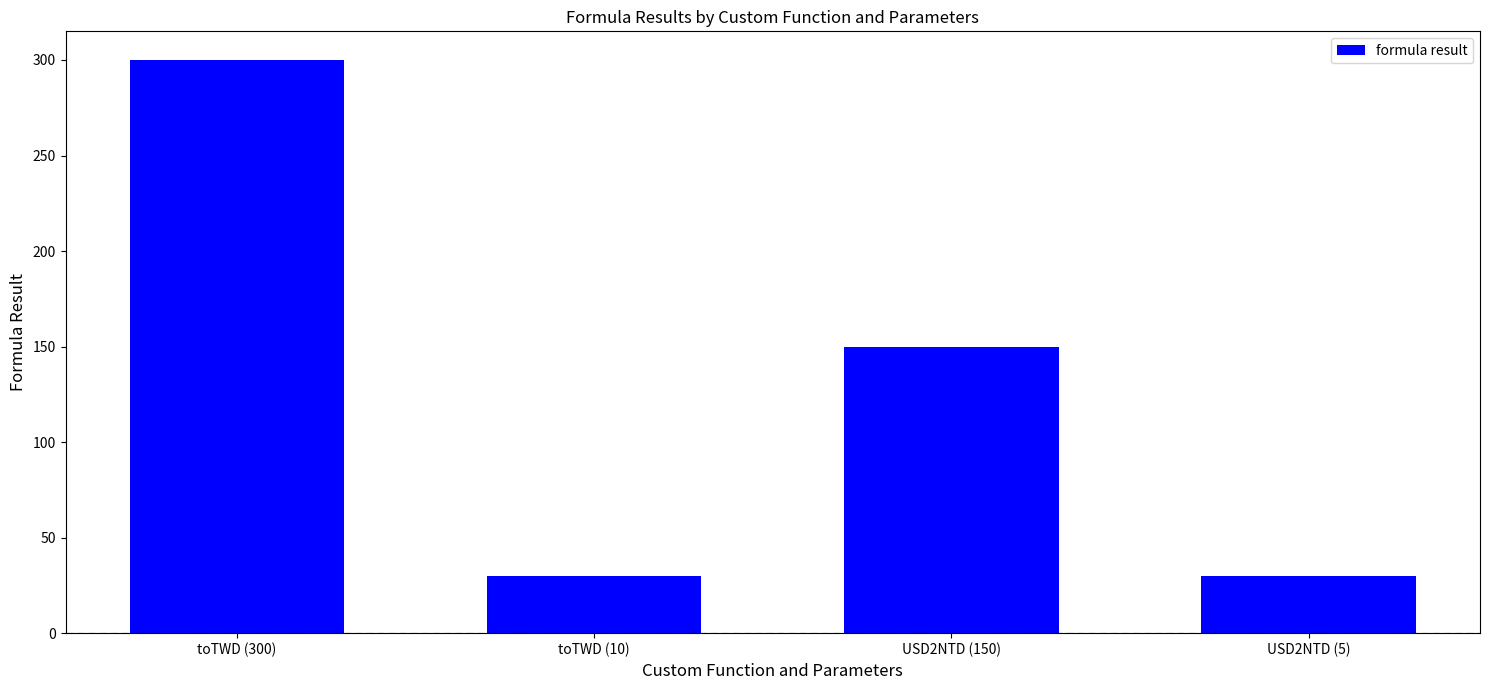

At which label is the value closest to 165?

USD2NTD (150)